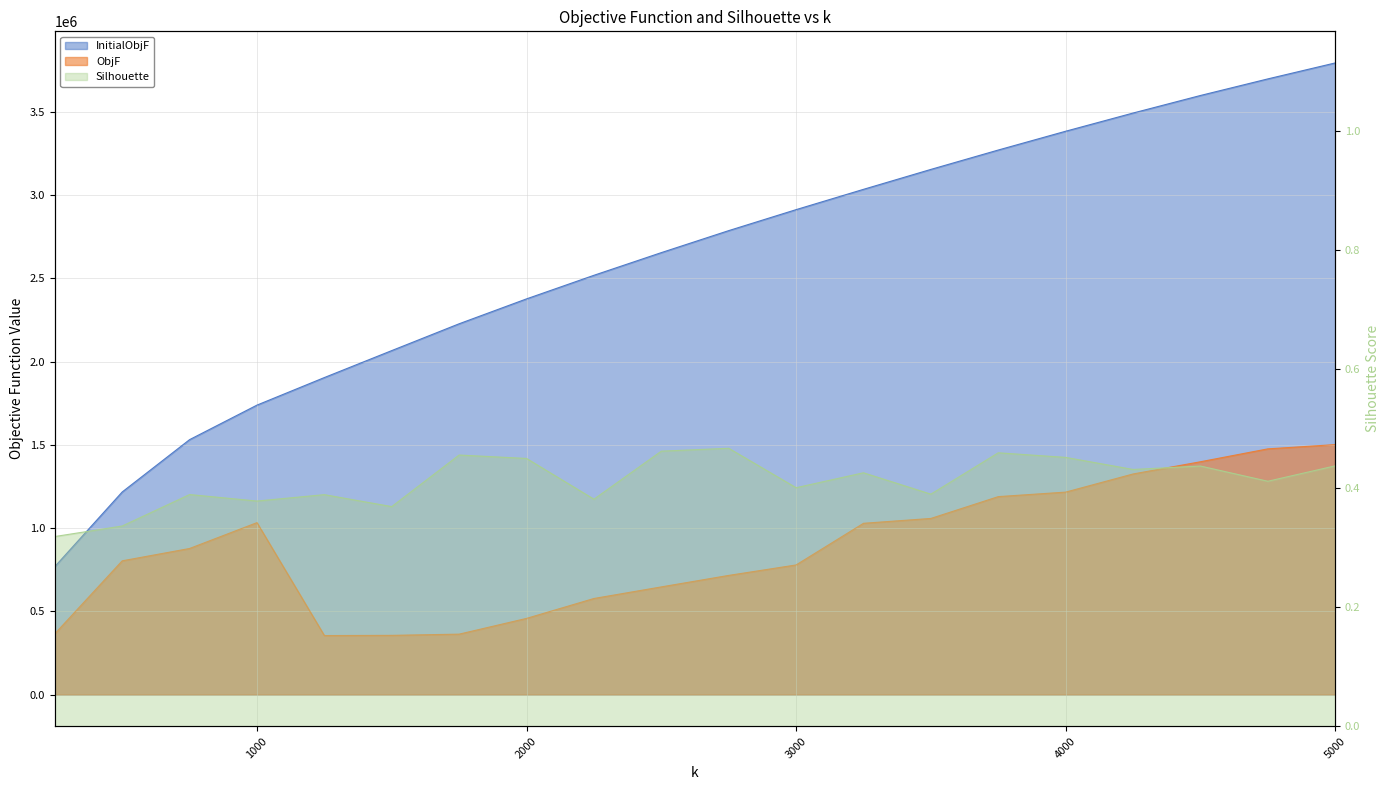

At 3250, list the series in order from smallest to largest.

Silhouette, ObjF, InitialObjF